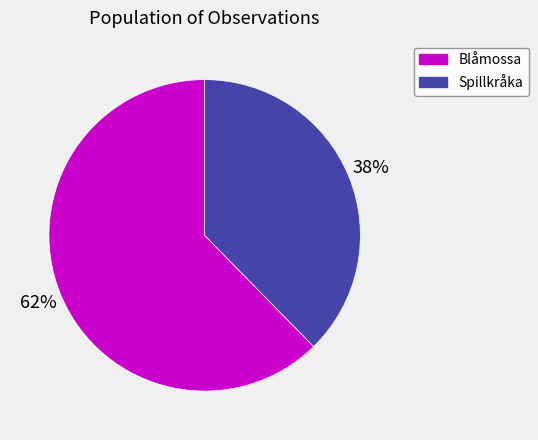

Does any single category account for the majority?

Yes